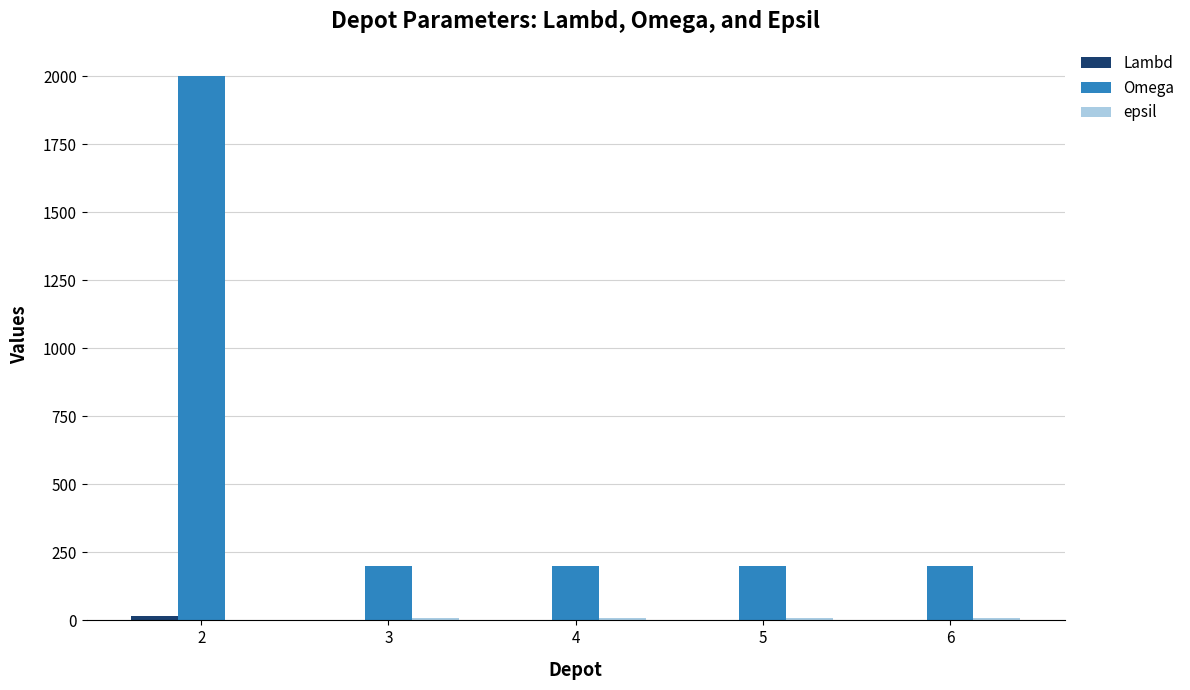

Which series has the largest total across all categories?

Omega